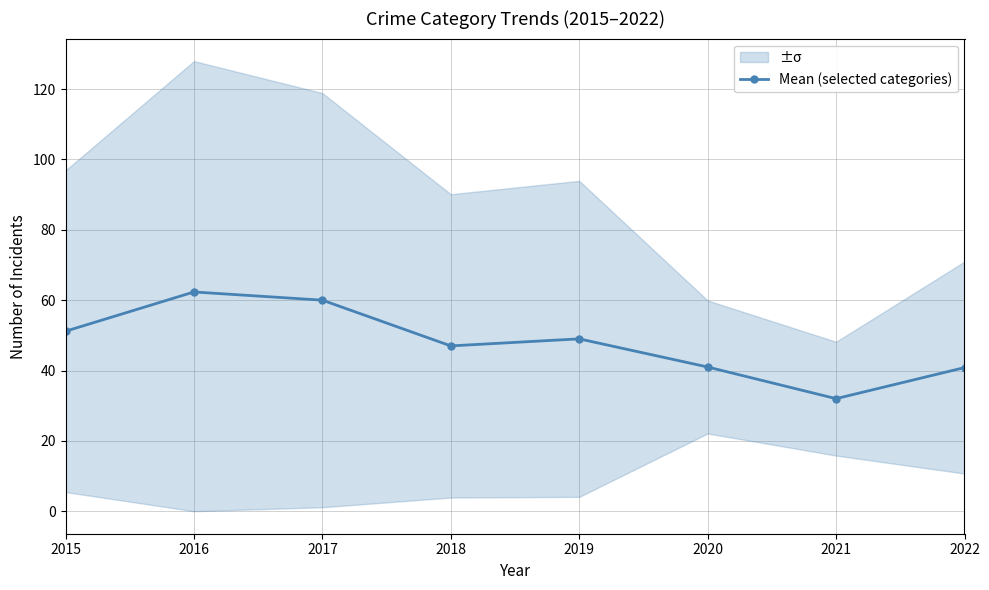

Reading right to left, extract all data points from this chart.

40.8	32.0	41.0	49.0	47.0	60.0	62.3	51.2